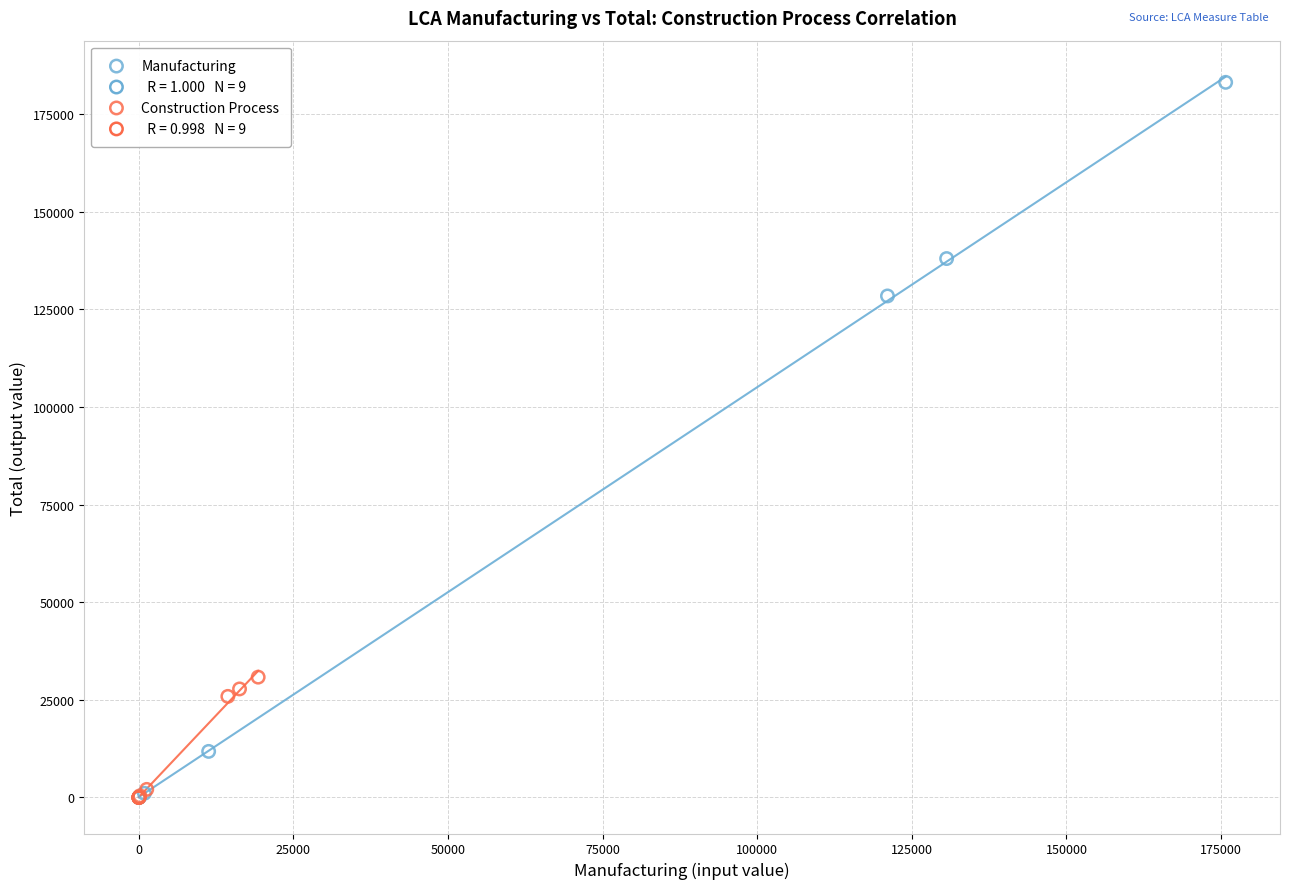

Which series has the largest Y range (max minus min)?

Manufacturing